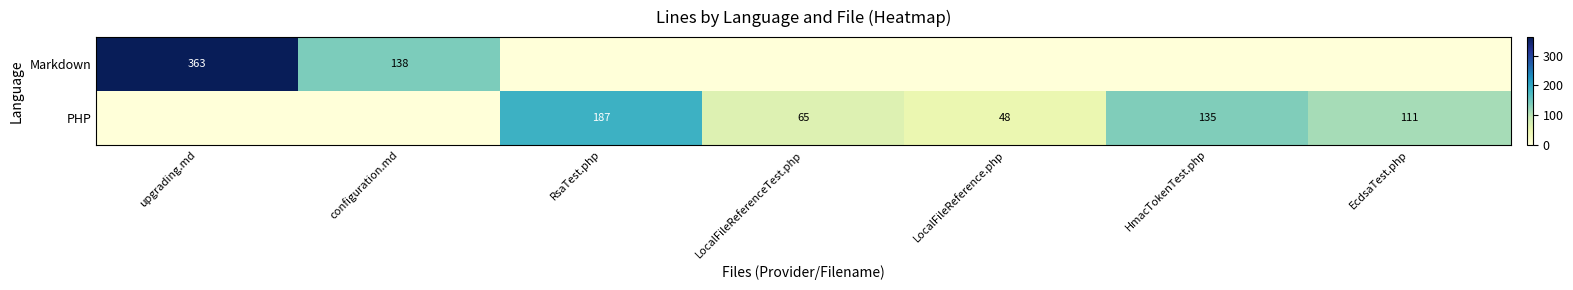

The value of PHP at LocalFileReference.php is 20. True or false?

False